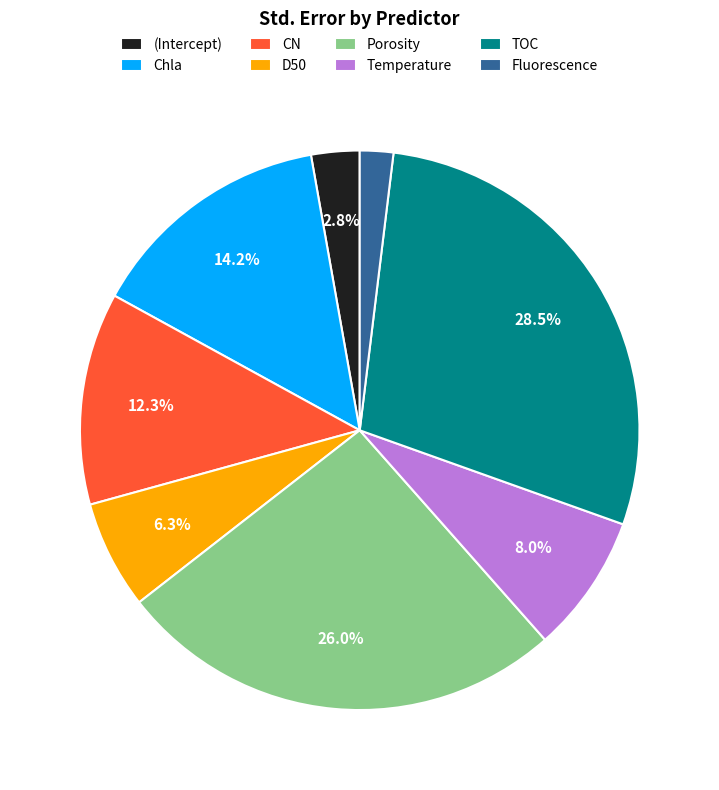

Approximately how many times larger is the value at Temperature compared to TOC?

0.3